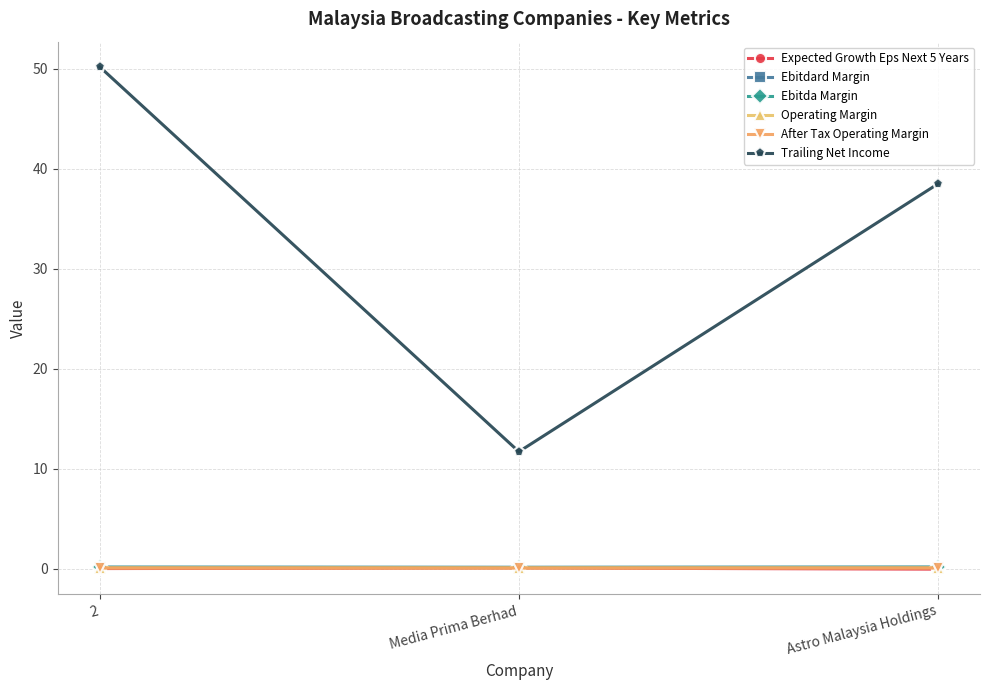

What is the spread (max minus min) of values at Media Prima Berhad?

11.6